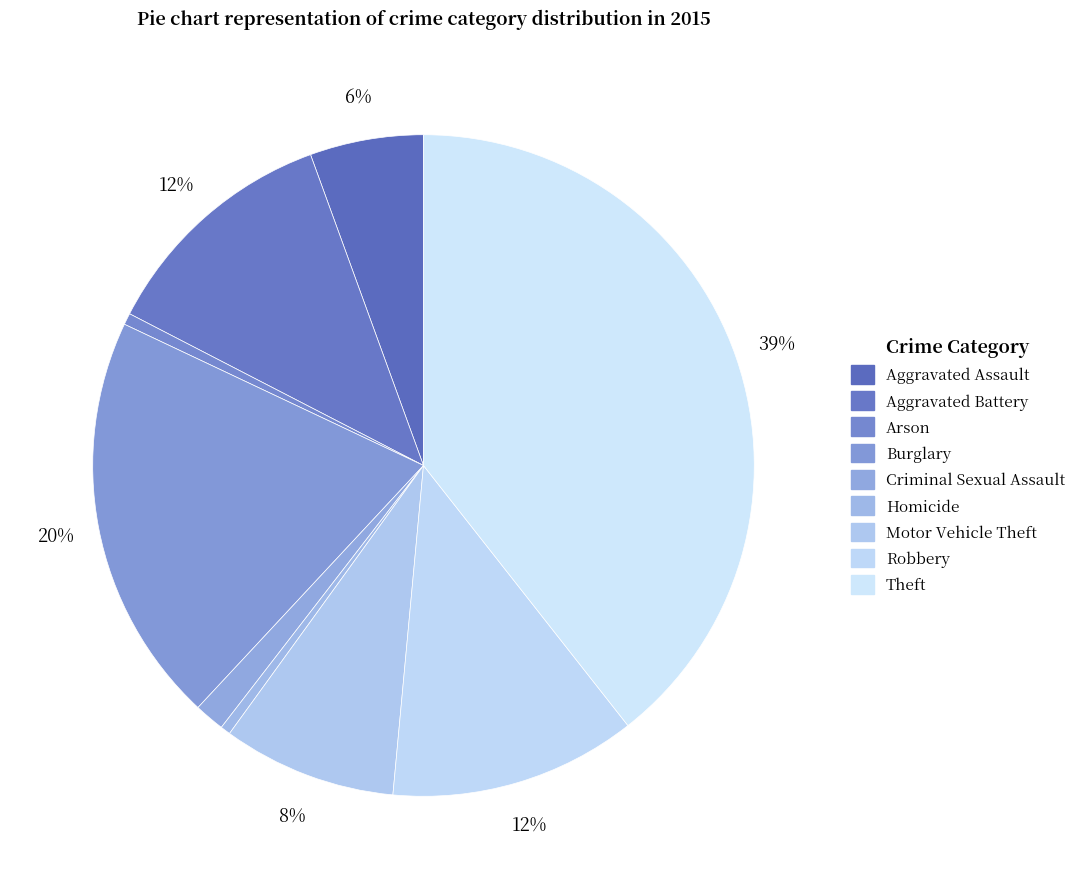

Approximately how many times larger is the value at Aggravated Assault compared to Theft?

0.1